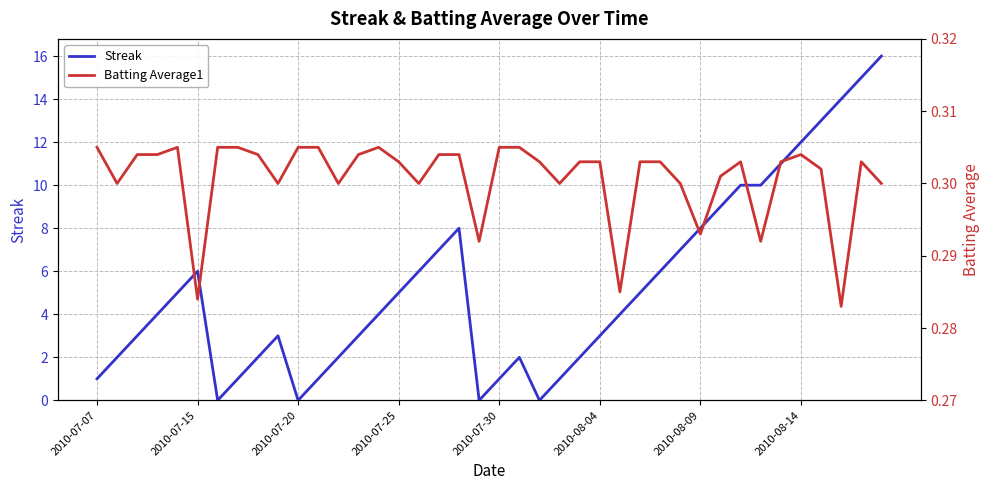

Does the chart display data point markers on the line(s)?

No